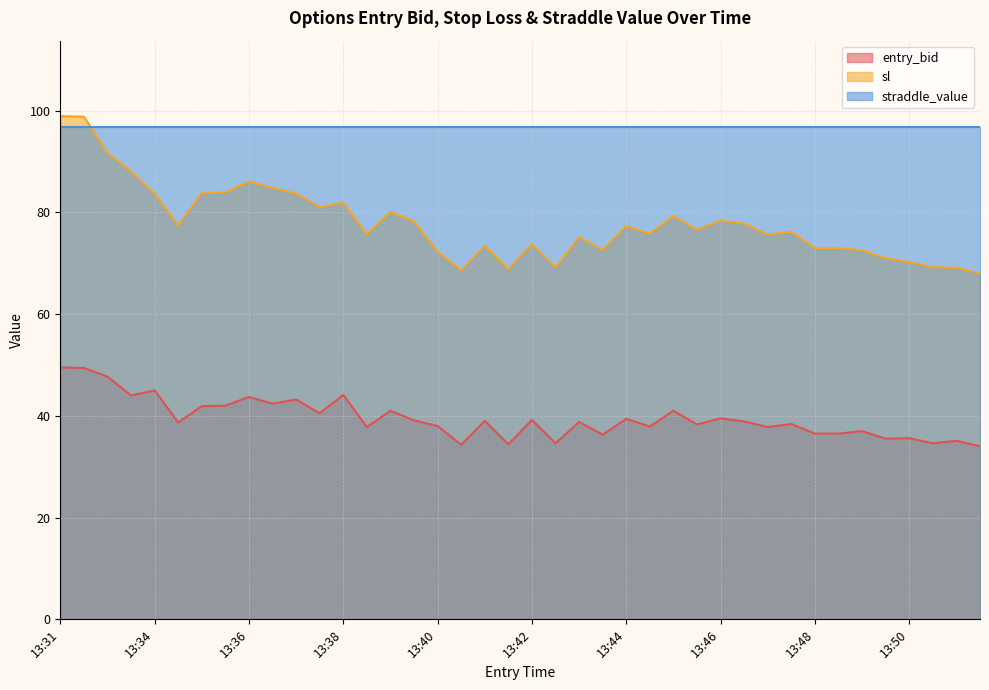

What is the difference between the maximum and minimum values in the sl series?

30.9